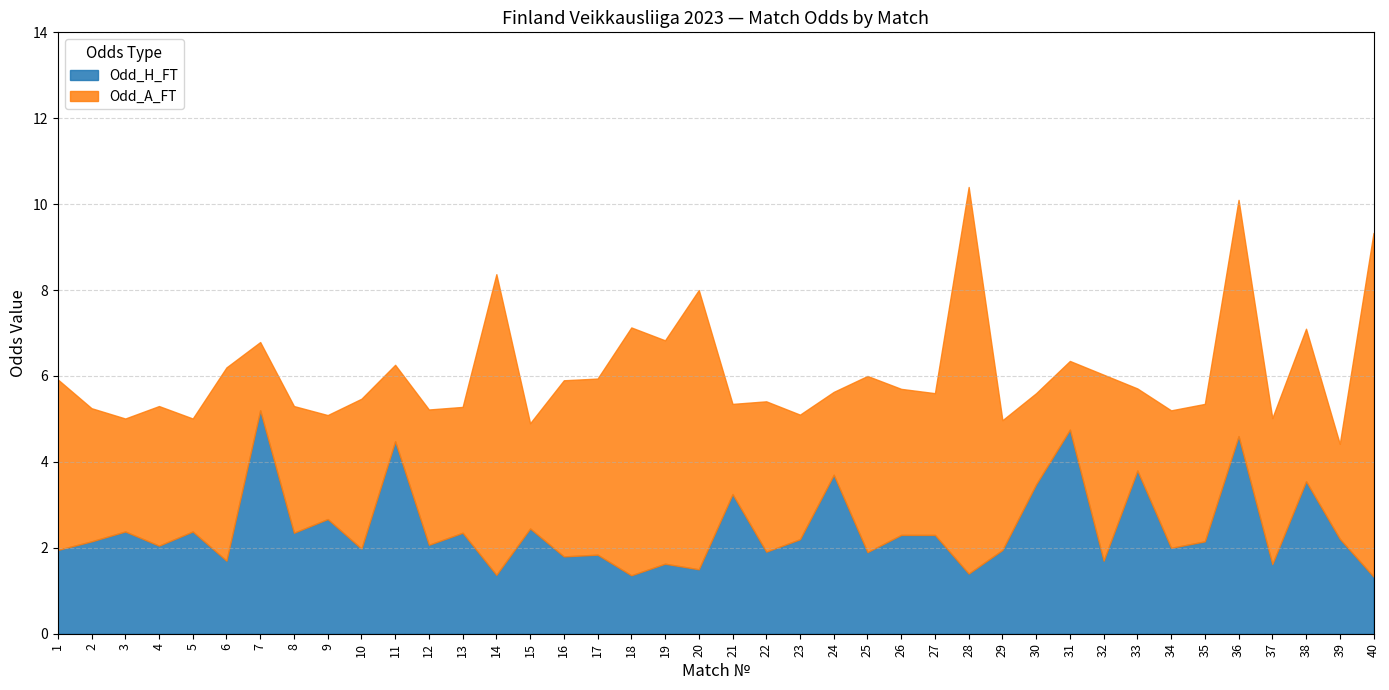

At how many categories does at least one series exceed 5?

8